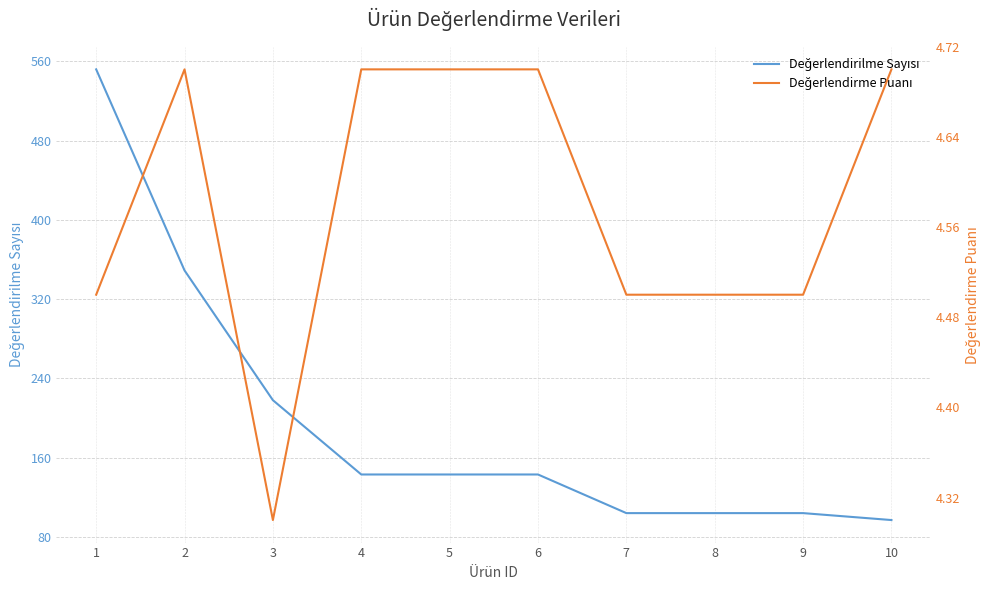

True or false: Değerlendirme Puanı has more than 0 interior local peaks.

True